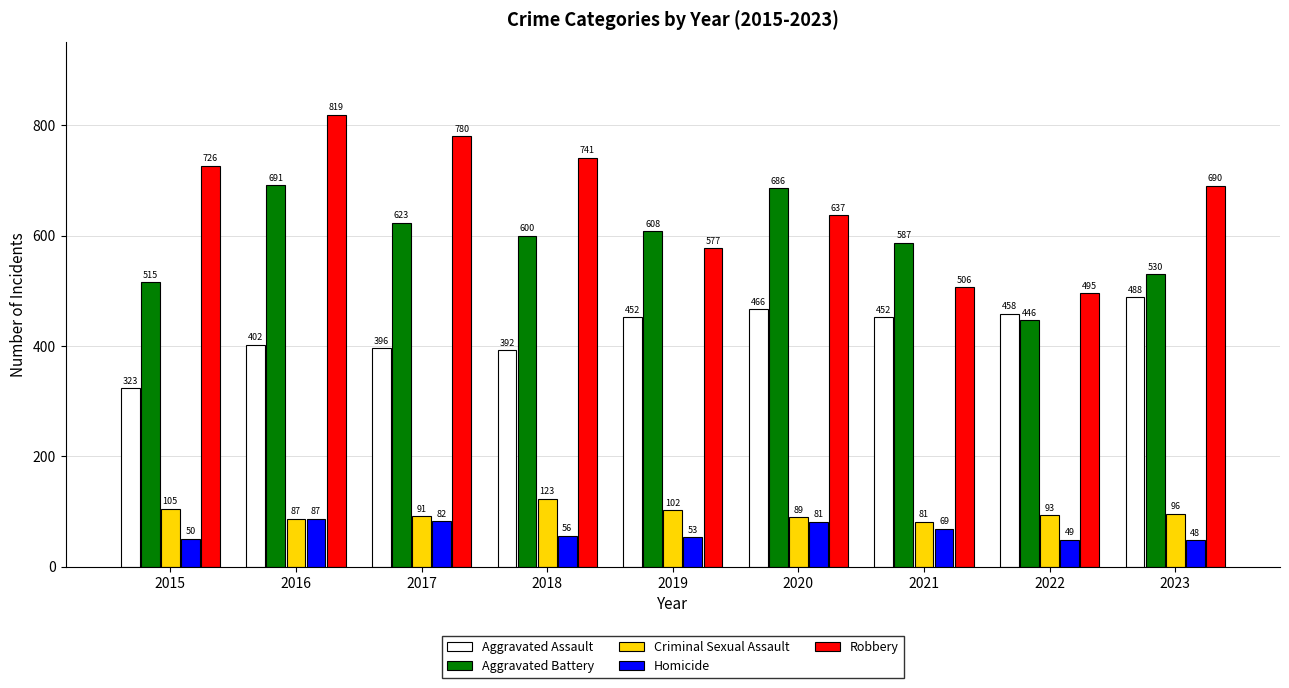

Reading left to right, list all the values displayed in this chart.

Aggravated Assault: 2015=323	2016=402	2017=396	2018=392	2019=452	2020=466	2021=452	2022=458	2023=488
Aggravated Battery: 2015=515	2016=691	2017=623	2018=600	2019=608	2020=686	2021=587	2022=446	2023=530
Criminal Sexual Assault: 2015=105	2016=87	2017=91	2018=123	2019=102	2020=89	2021=81	2022=93	2023=96
Homicide: 2015=50	2016=87	2017=82	2018=56	2019=53	2020=81	2021=69	2022=49	2023=48
Robbery: 2015=726	2016=819	2017=780	2018=741	2019=577	2020=637	2021=506	2022=495	2023=690